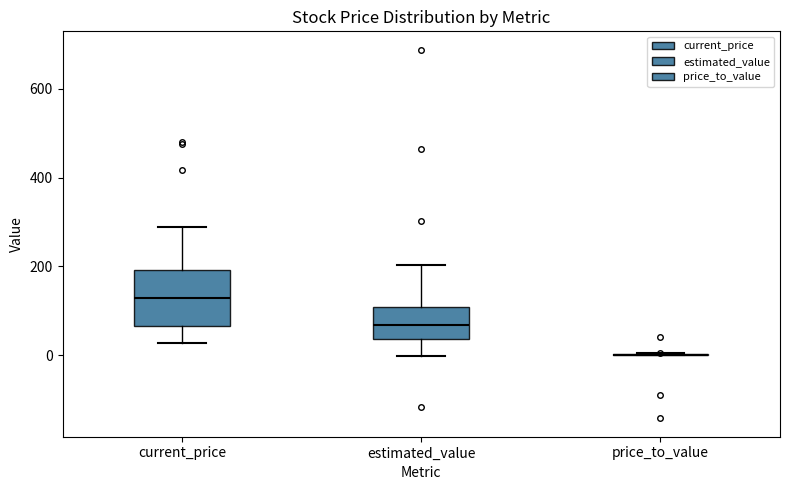

Where is the lower edge of the box for estimated_value on the y-axis? The values are not printed on the chart, so give them approximately, as read against the axis.

40